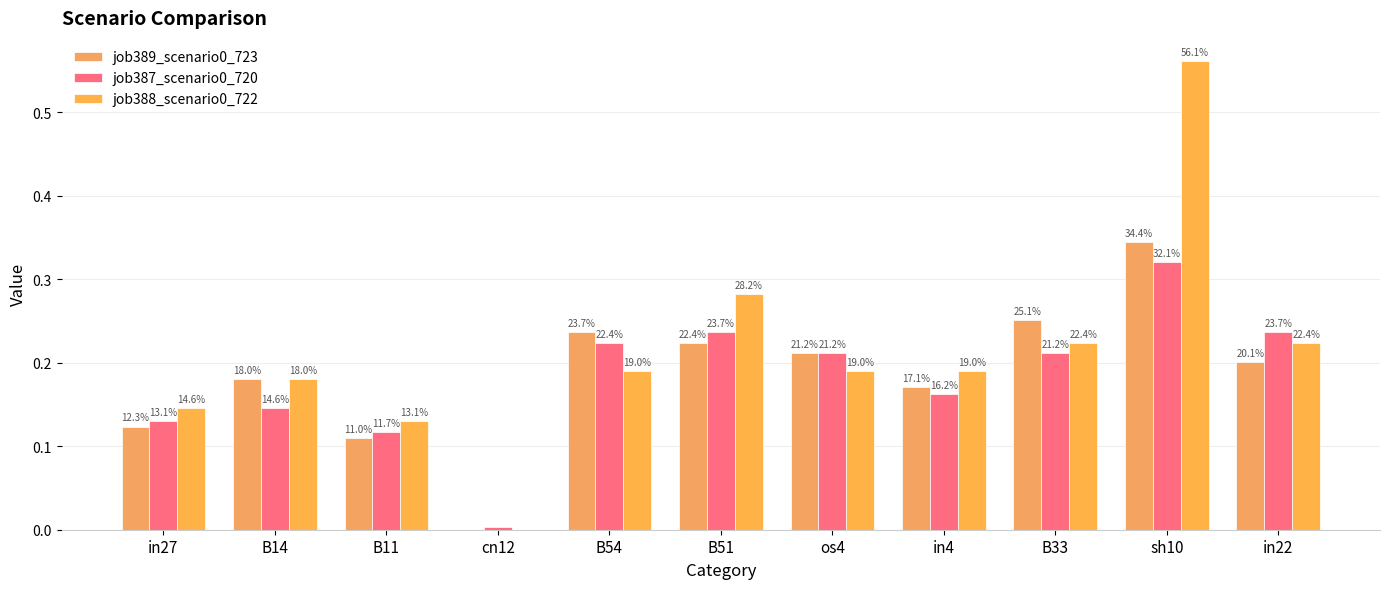

List the labels in order of job387_scenario0_720 value, largest first.

sh10, B51, in22, B54, os4, B33, in4, B14, in27, B11, cn12